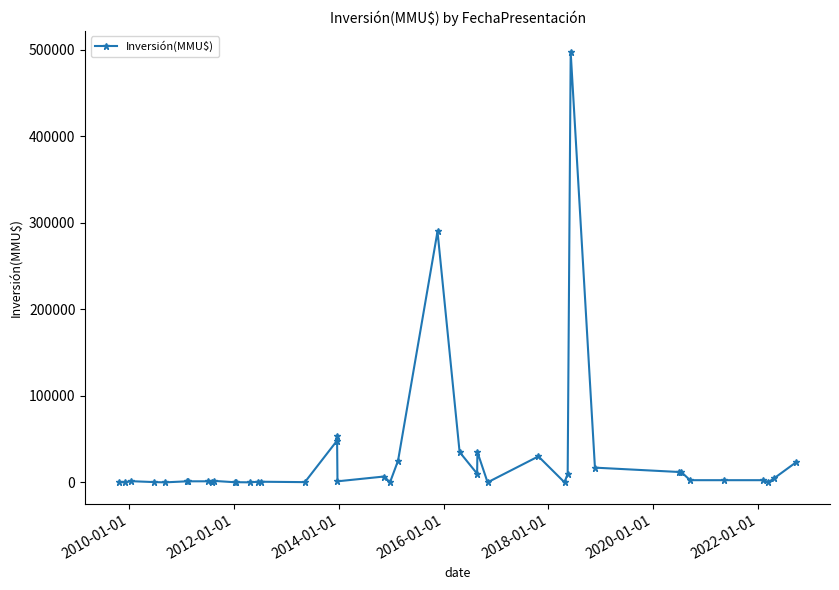

What is the greatest value displayed?

497000